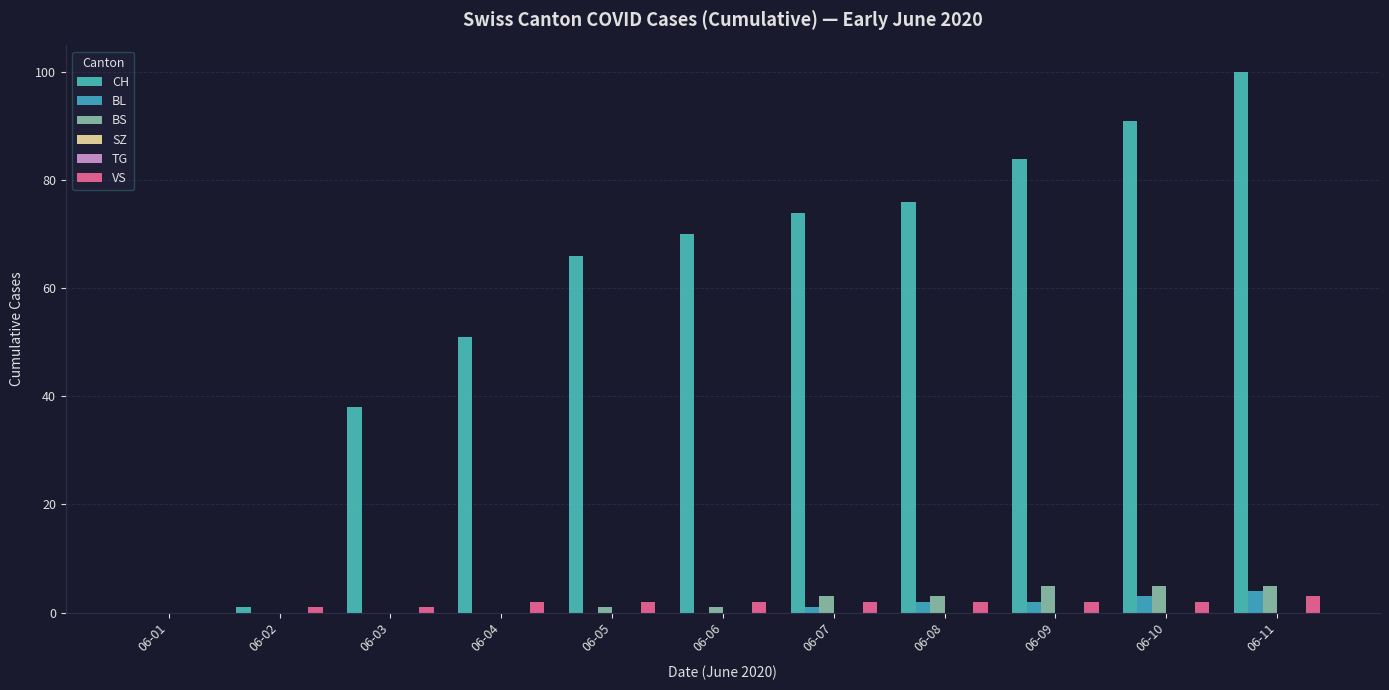

Reading left to right, extract all data points from this chart.

CH: 06-01=0	06-02=1	06-03=38	06-04=51	06-05=66	06-06=70	06-07=74	06-08=76	06-09=84	06-10=91	06-11=100
BL: 06-01=0	06-02=0	06-03=0	06-04=0	06-05=0	06-06=0	06-07=1	06-08=2	06-09=2	06-10=3	06-11=4
BS: 06-01=0	06-02=0	06-03=0	06-04=0	06-05=1	06-06=1	06-07=3	06-08=3	06-09=5	06-10=5	06-11=5
SZ: 06-01=0	06-02=0	06-03=0	06-04=0	06-05=0	06-06=0	06-07=0	06-08=0	06-09=0	06-10=0	06-11=0
TG: 06-01=0	06-02=0	06-03=0	06-04=0	06-05=0	06-06=0	06-07=0	06-08=0	06-09=0	06-10=0	06-11=0
VS: 06-01=0	06-02=1	06-03=1	06-04=2	06-05=2	06-06=2	06-07=2	06-08=2	06-09=2	06-10=2	06-11=3